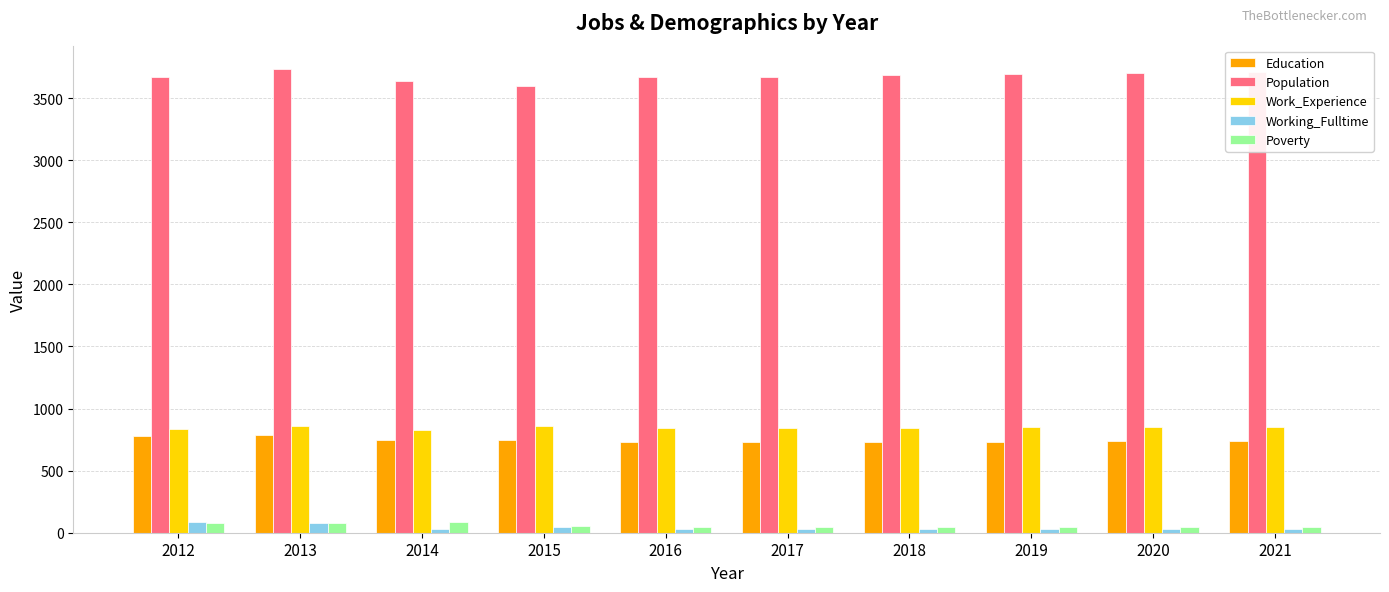

The value of Working_Fulltime at 2013 is 82. True or false?

True